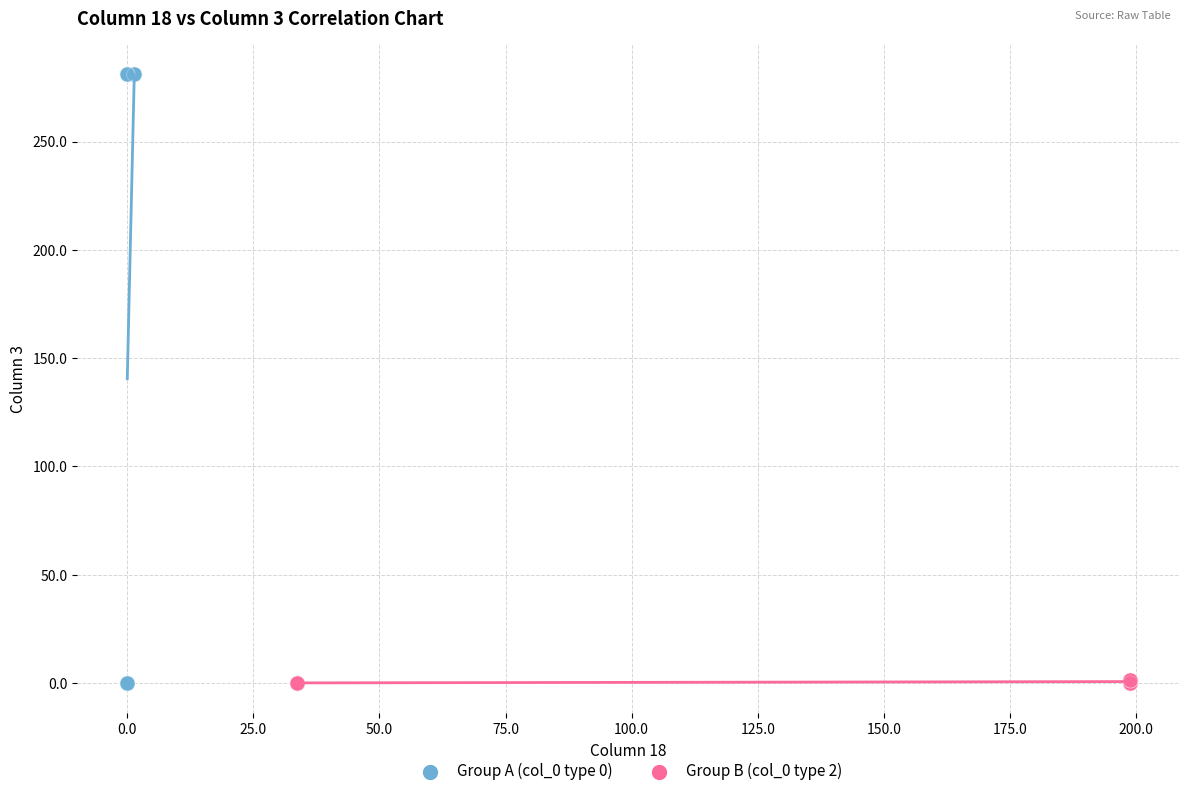

Which series has the largest Y range (max minus min)?

Group A (col_0 type 0)